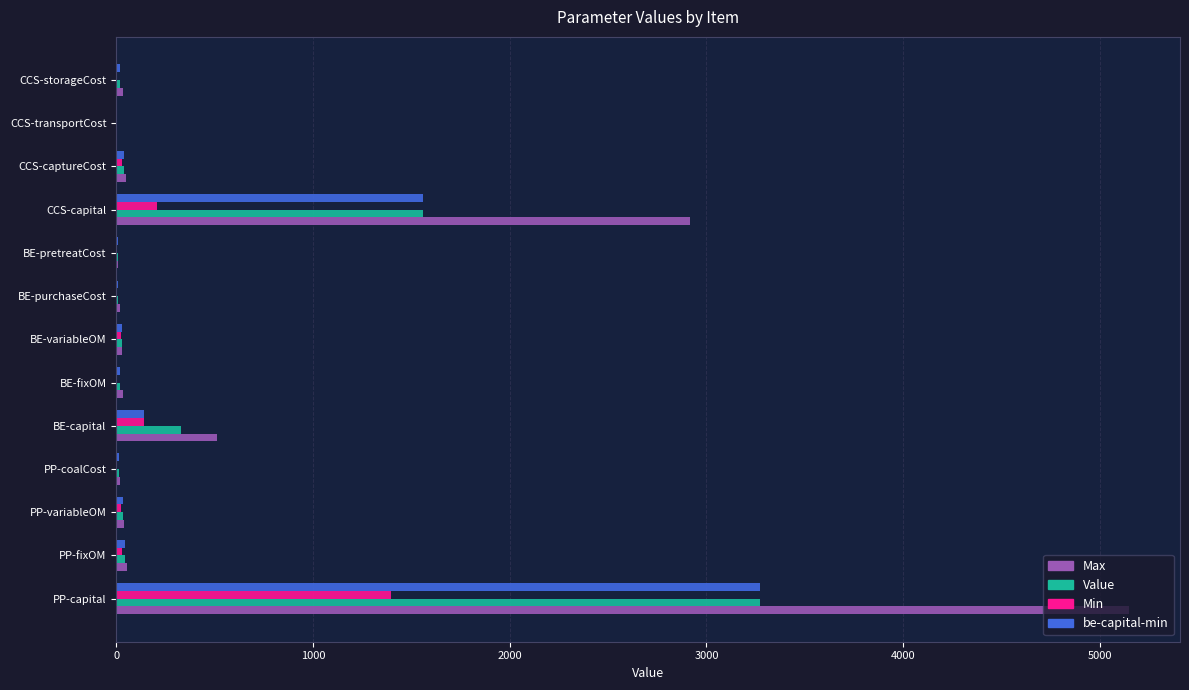

What is the total value across all series at CCS-capital?

6239.0